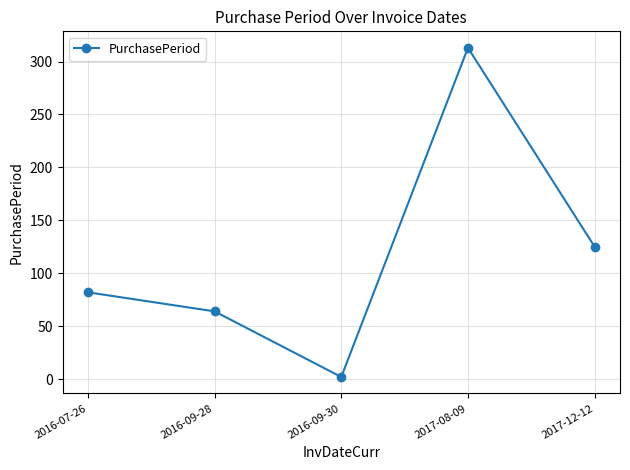

Which category has the lowest value across all series?

2016-09-30